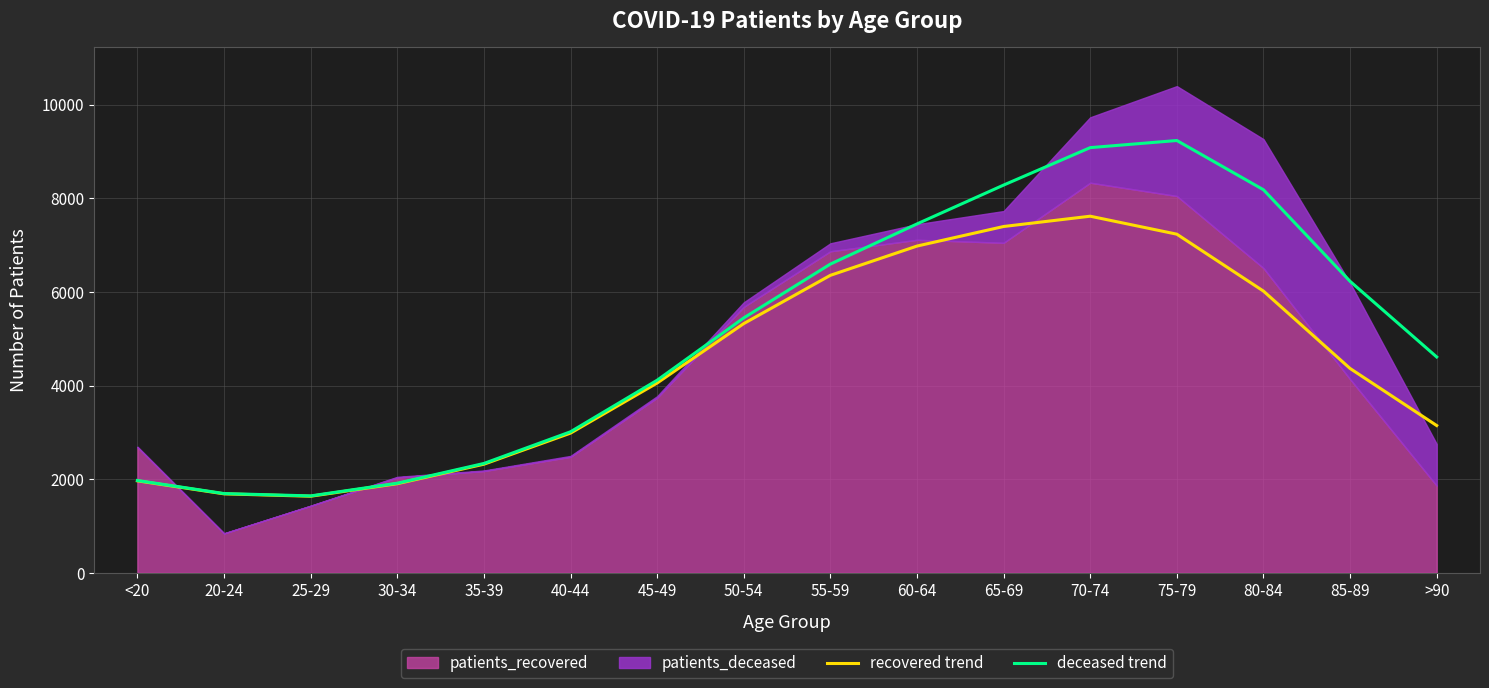

In recovered trend, how many points are higher than both neighbors (excluding endpoints)?

1